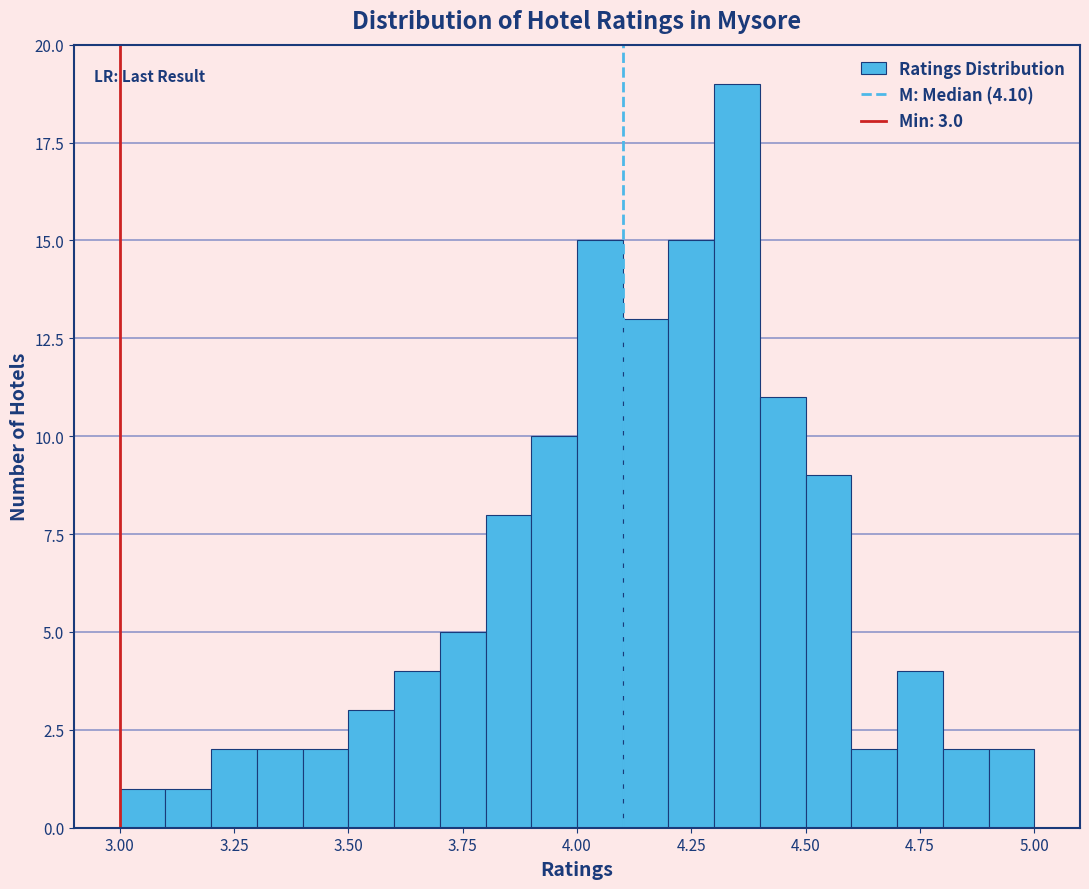

Read against the x-axis, roughly where is the centre of the tallest bar?

4.35